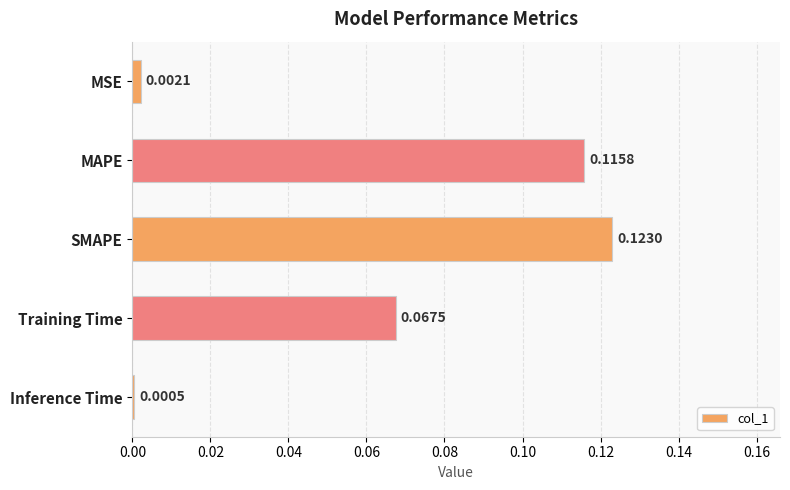

Which category has the highest value across all series?

SMAPE